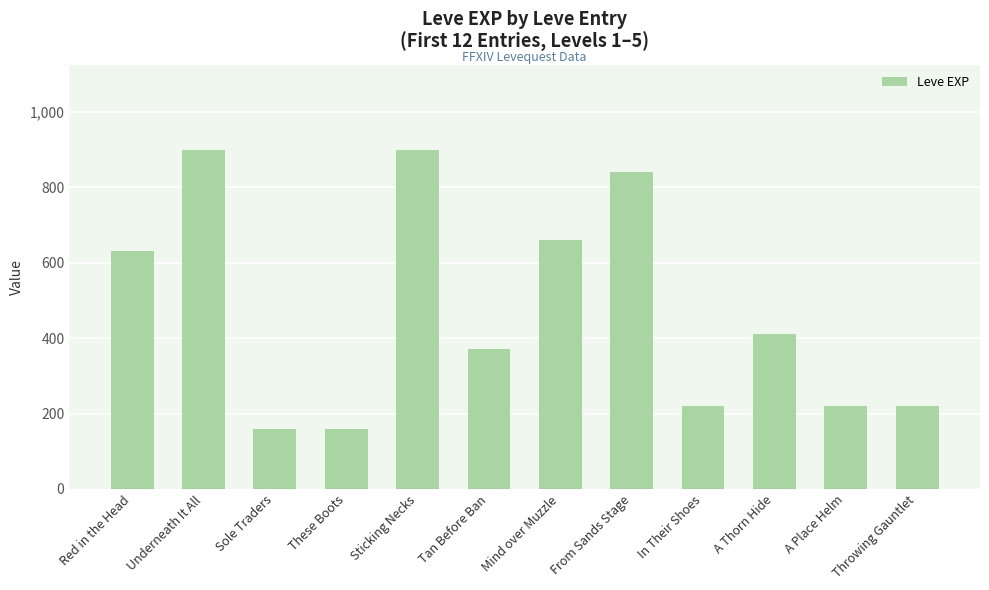

What is the greatest value displayed?

900